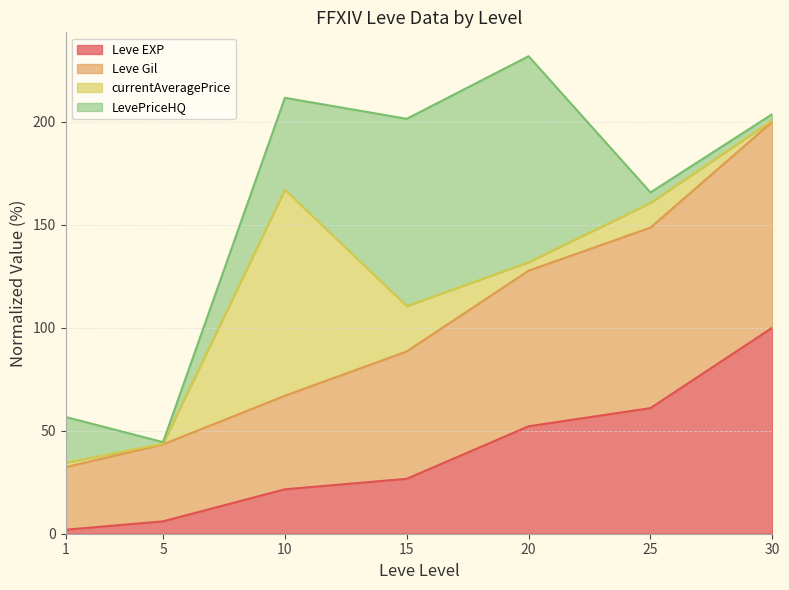

The value of Leve EXP at 20 is 52.2. True or false?

True